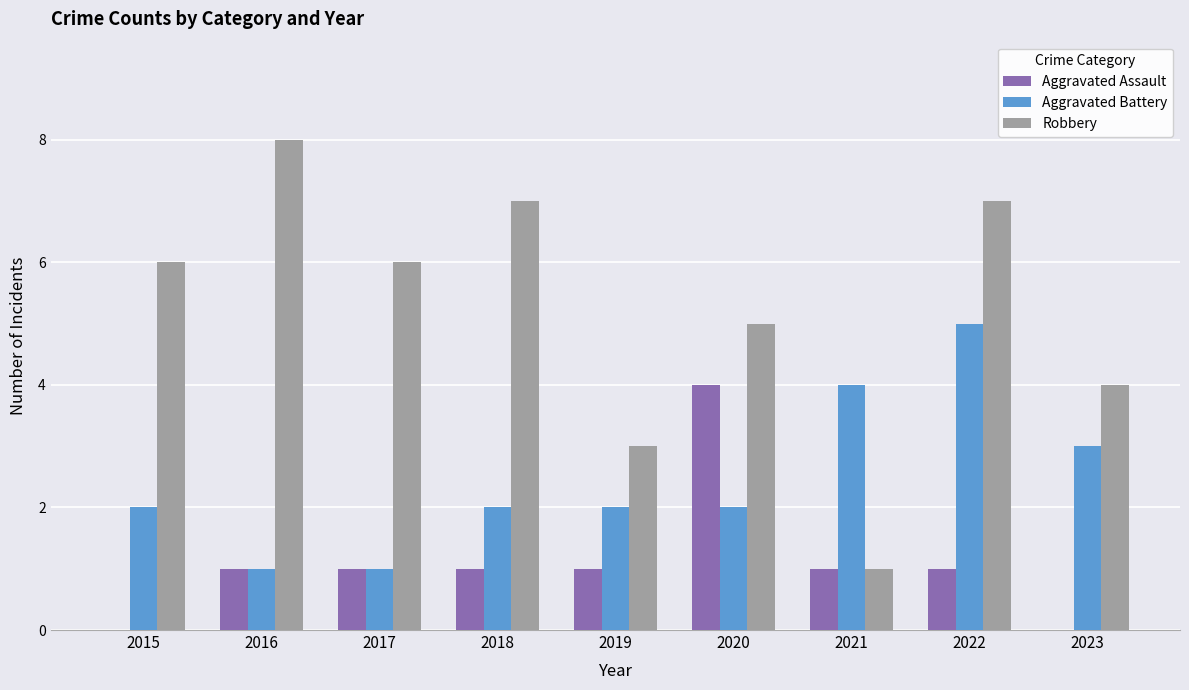

How many groups of bars are there?

9